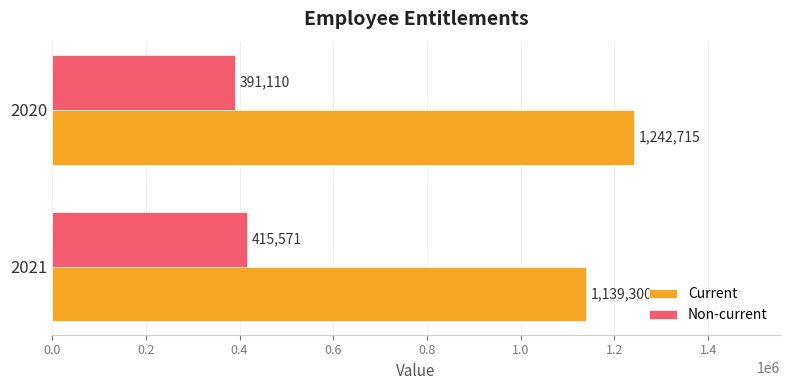

What is the total value across all series at 2021?

1554871